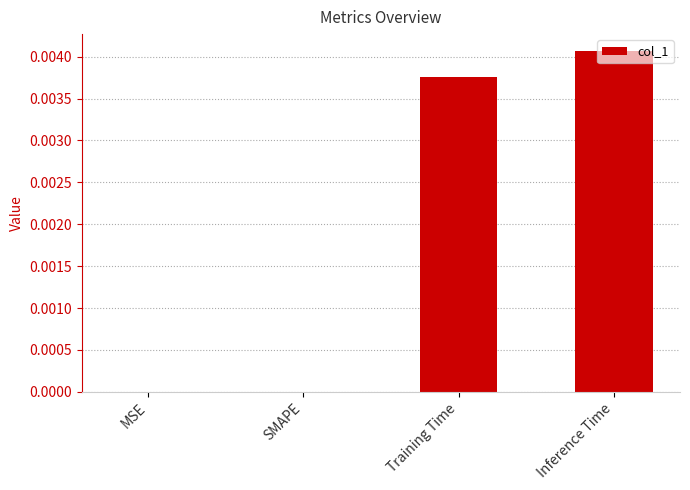

Is it true that the value at Training Time is 0.0?

True